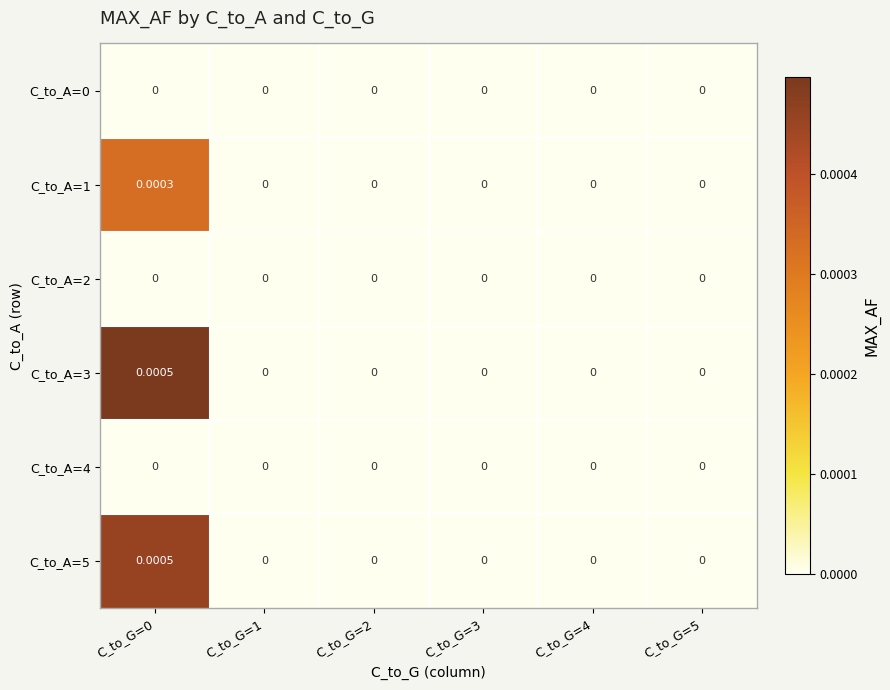

How many values in C_to_A=1 are above zero?

1